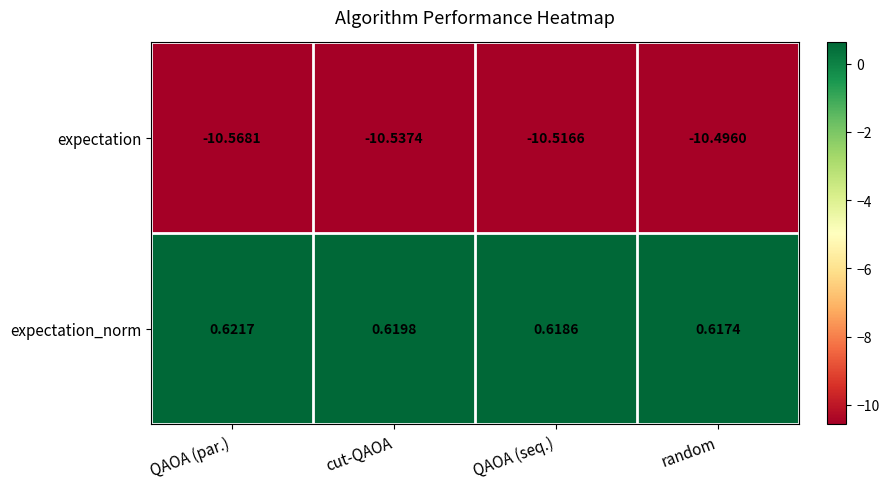

Rank the series at QAOA (seq.) from highest to lowest value.

expectation_norm, expectation